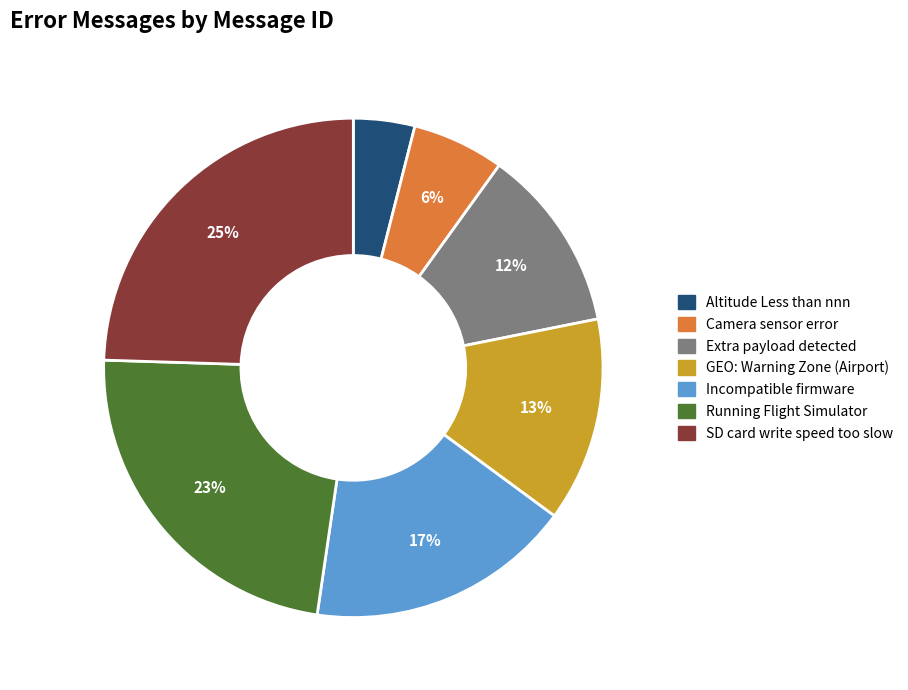

What percentage is the Extra payload detected slice, to the nearest percent?

12%